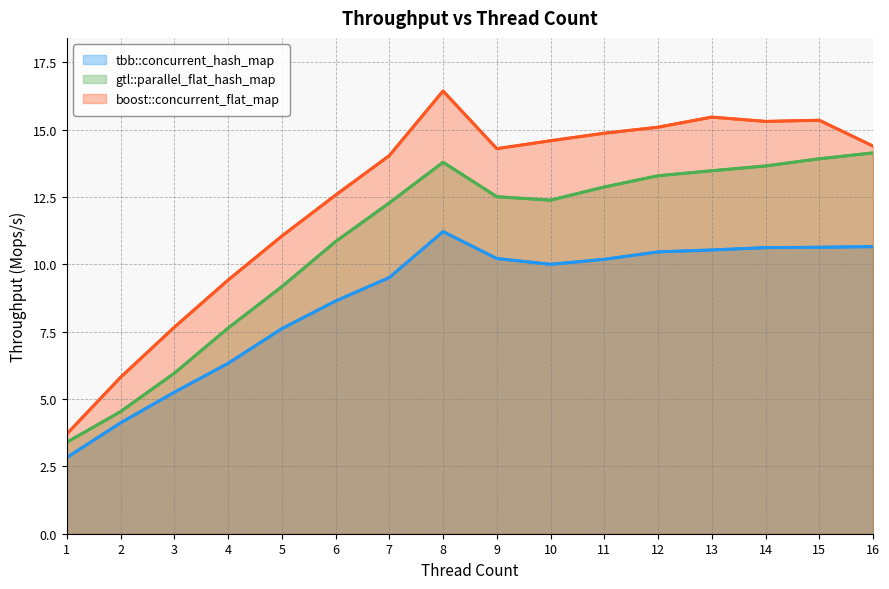

Reading left to right, extract all data points from this chart.

tbb::concurrent_hash_map: 1=2.8	2=4.1	3=5.3	4=6.3	5=7.6	6=8.6	7=9.5	8=11.2	9=10.2	10=10.0	11=10.2	12=10.5	13=10.5	14=10.6	15=10.6	16=10.7
gtl::parallel_flat_hash_map: 1=3.4	2=4.5	3=6.0	4=7.6	5=9.2	6=10.8	7=12.3	8=13.8	9=12.5	10=12.4	11=12.9	12=13.3	13=13.5	14=13.6	15=13.9	16=14.1
boost::concurrent_flat_map: 1=3.7	2=5.8	3=7.7	4=9.4	5=11.0	6=12.6	7=14.0	8=16.4	9=14.3	10=14.6	11=14.9	12=15.1	13=15.5	14=15.3	15=15.3	16=14.4